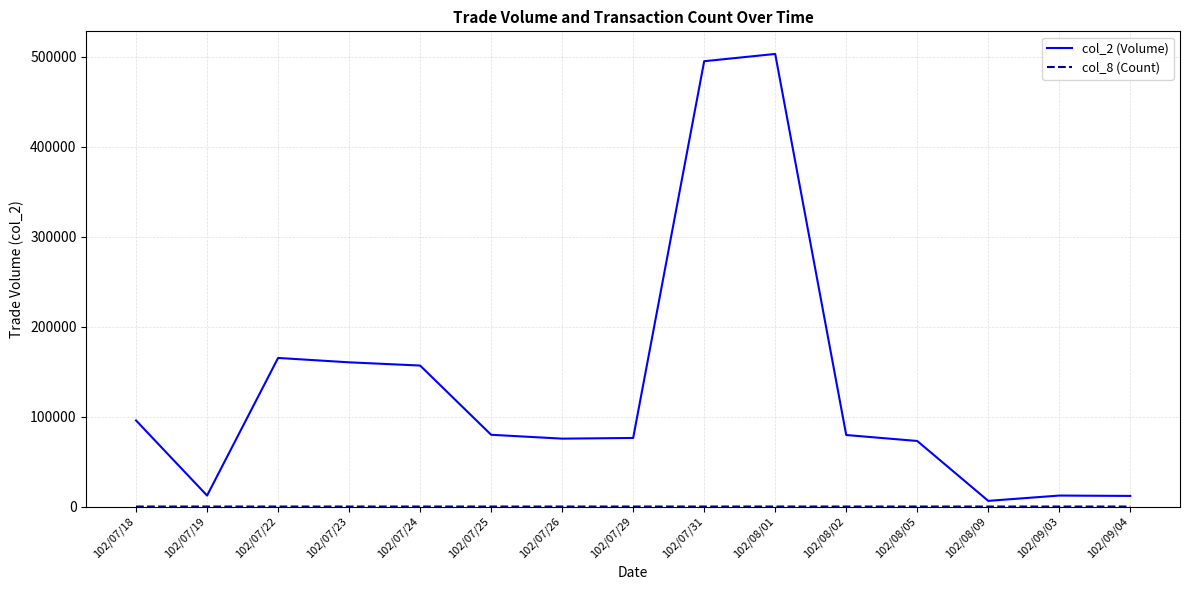

Which series has the largest range (max minus min)?

col_2 (Volume)